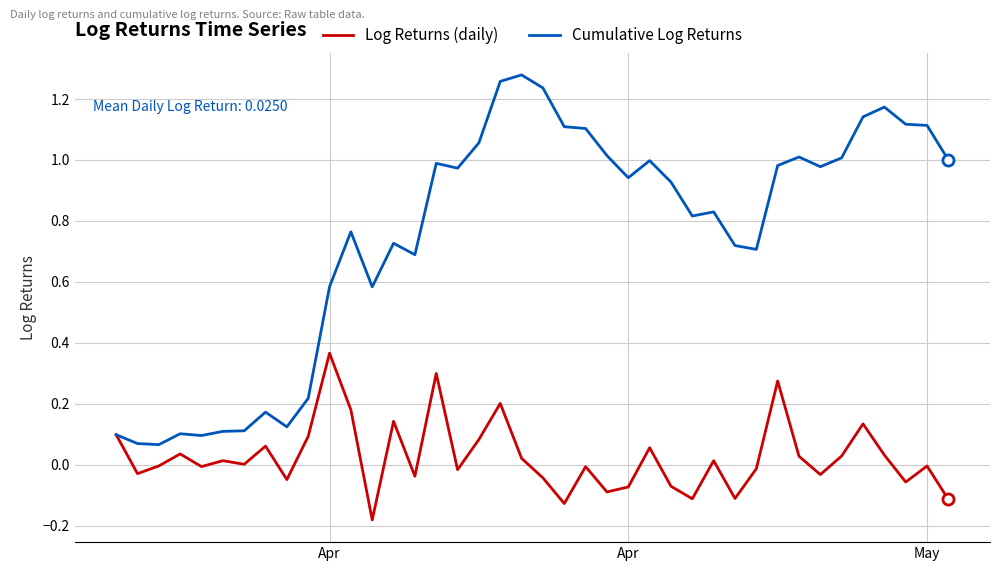

Rank the series by their average value, from highest to lowest.

Cumulative Log Returns, Log Returns (daily)